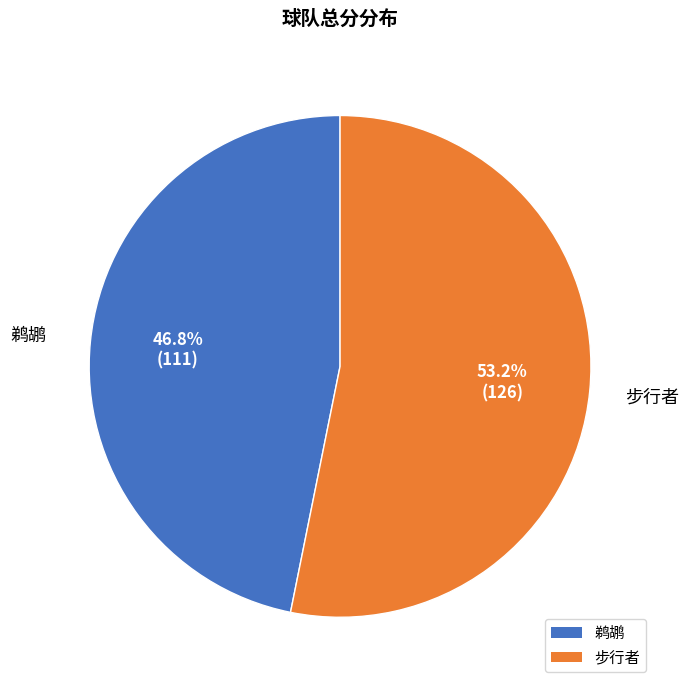

Combined, do 步行者 and 鹈鹕 account for over 50%?

Yes